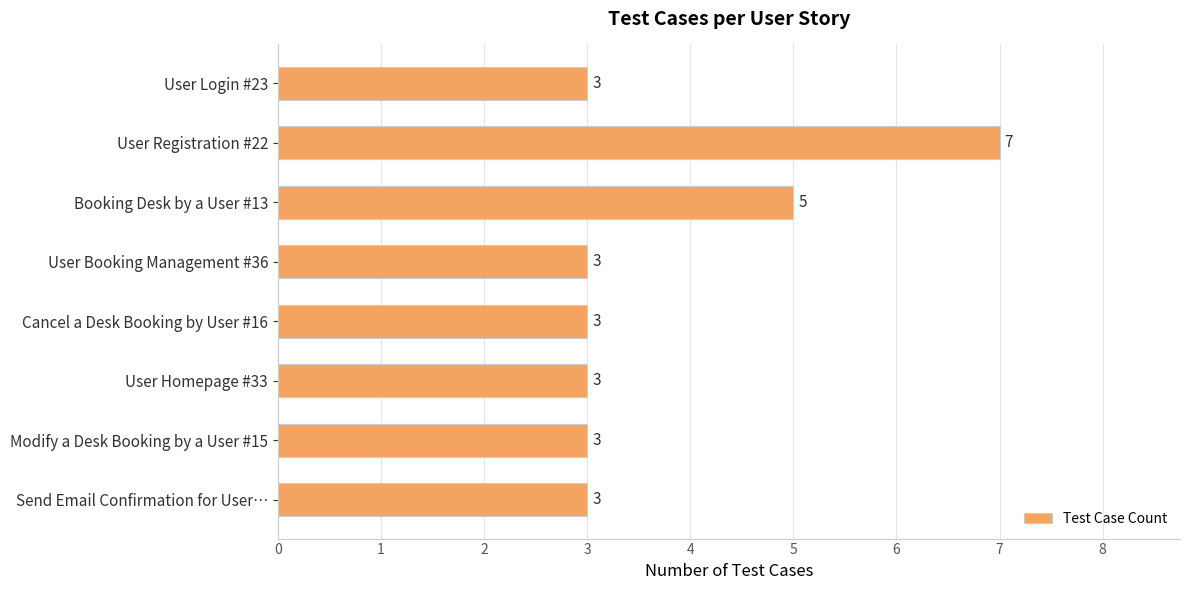

The value at Booking Desk by a User #13 is 9. True or false?

False